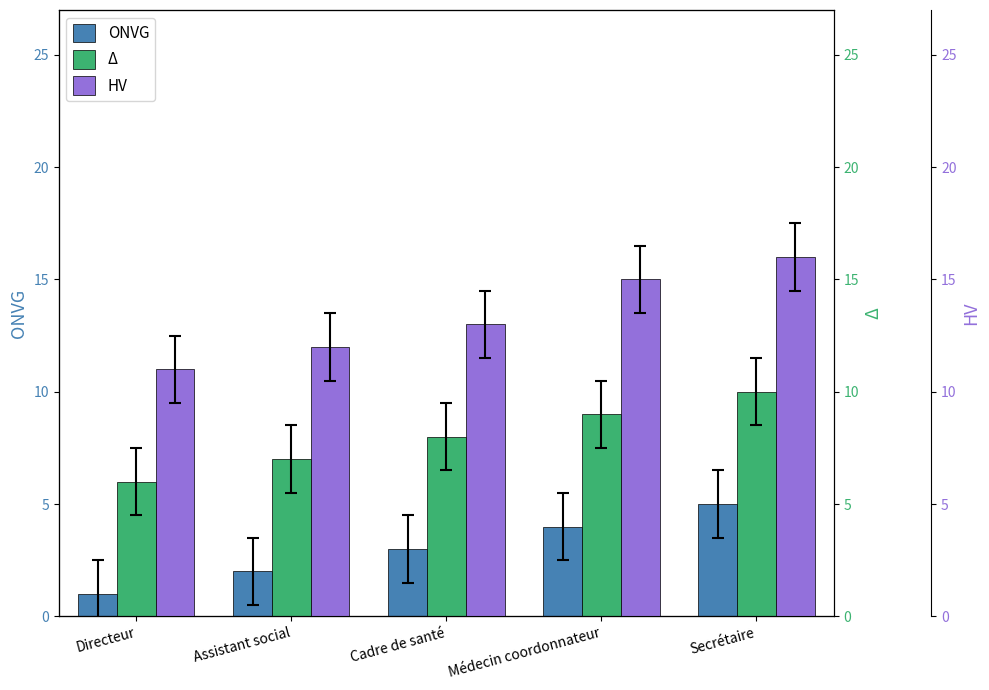

At Assistant social, list the series in order from largest to smallest.

HV, Δ, ONVG